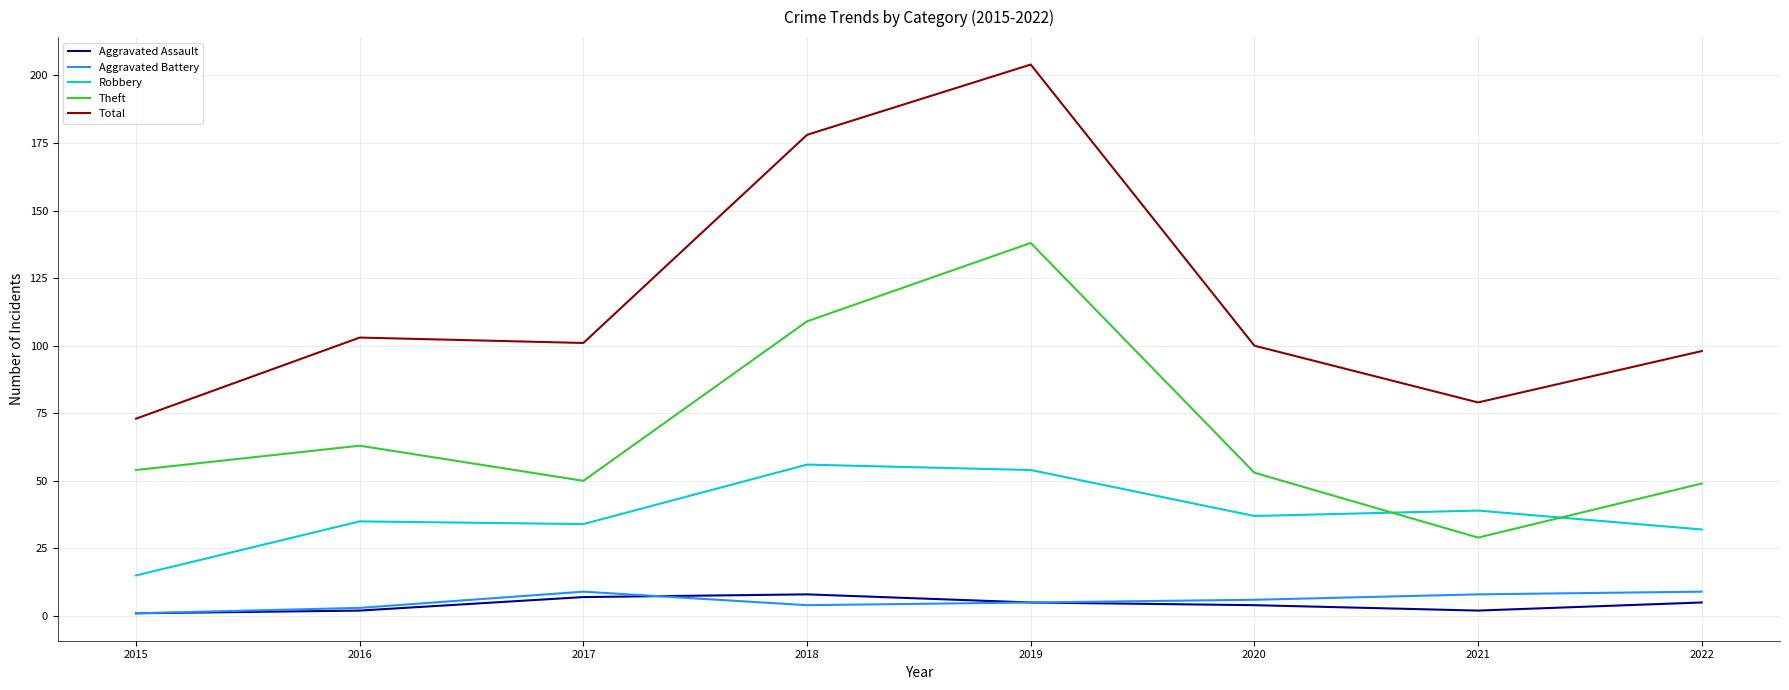

The value of Theft at 2020 is 18. True or false?

False